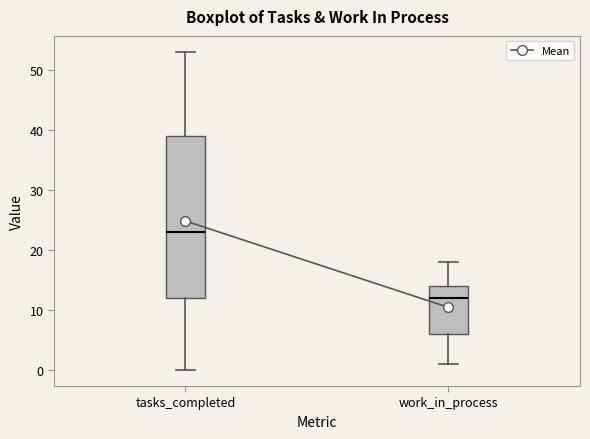

Comparing the boxes themselves (not the whiskers), which one is the tallest?

tasks_completed